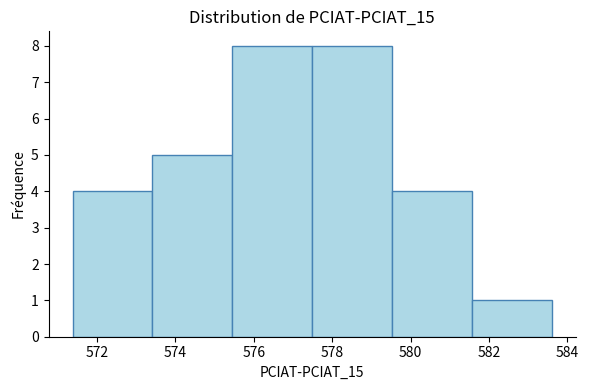

What is the height of the bar covering 581.6 to 583.6 on the x-axis? Neither the bar edges nor the heights are printed on the chart, so give them approximately, as read against the axes.

1